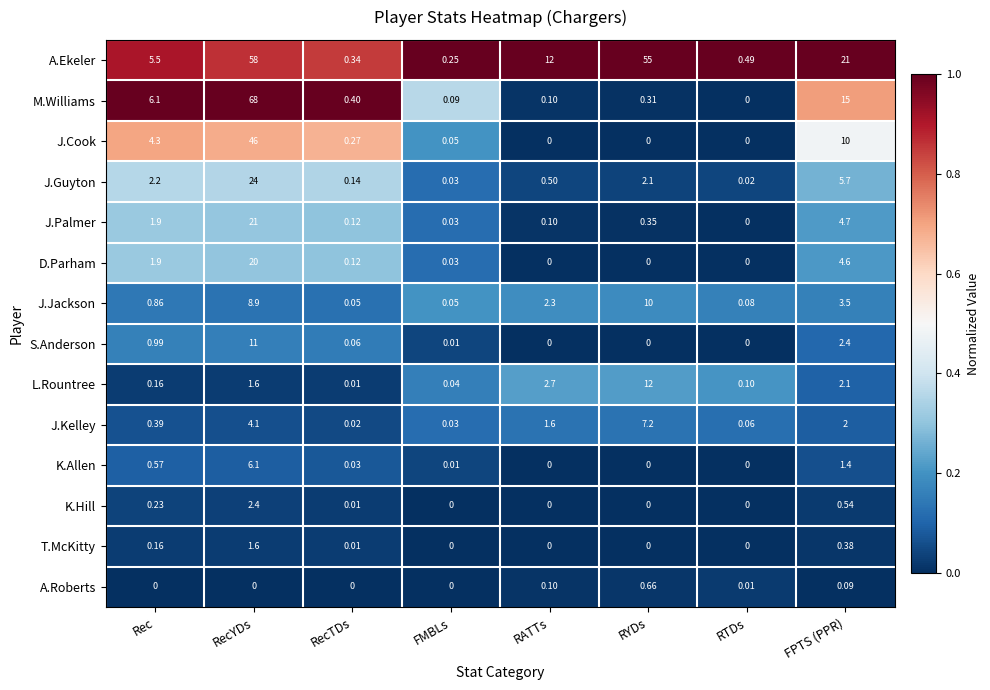

Which series has the largest total across all categories?

A.Ekeler